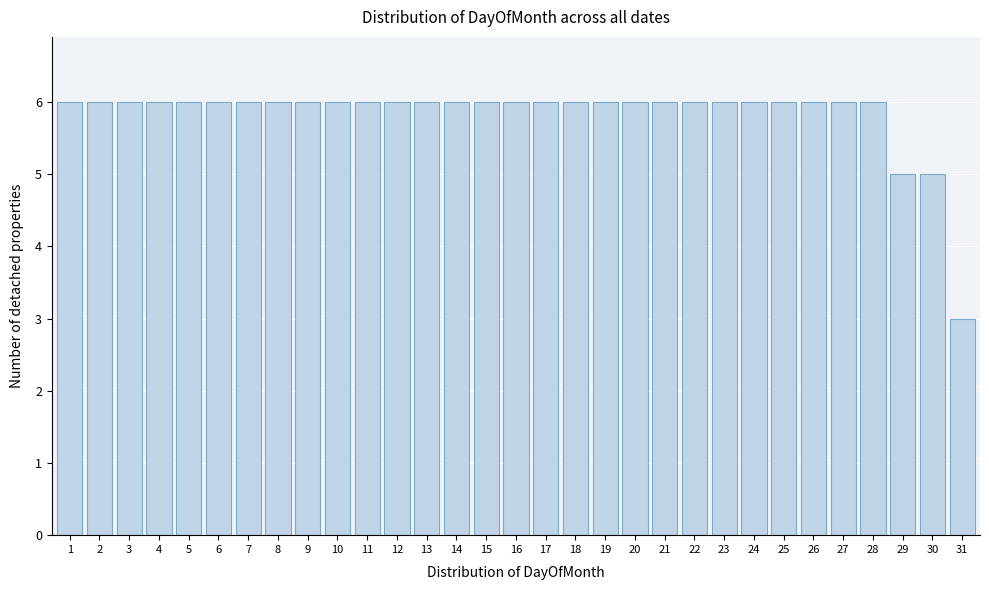

What is the minimum value shown in the chart?

3